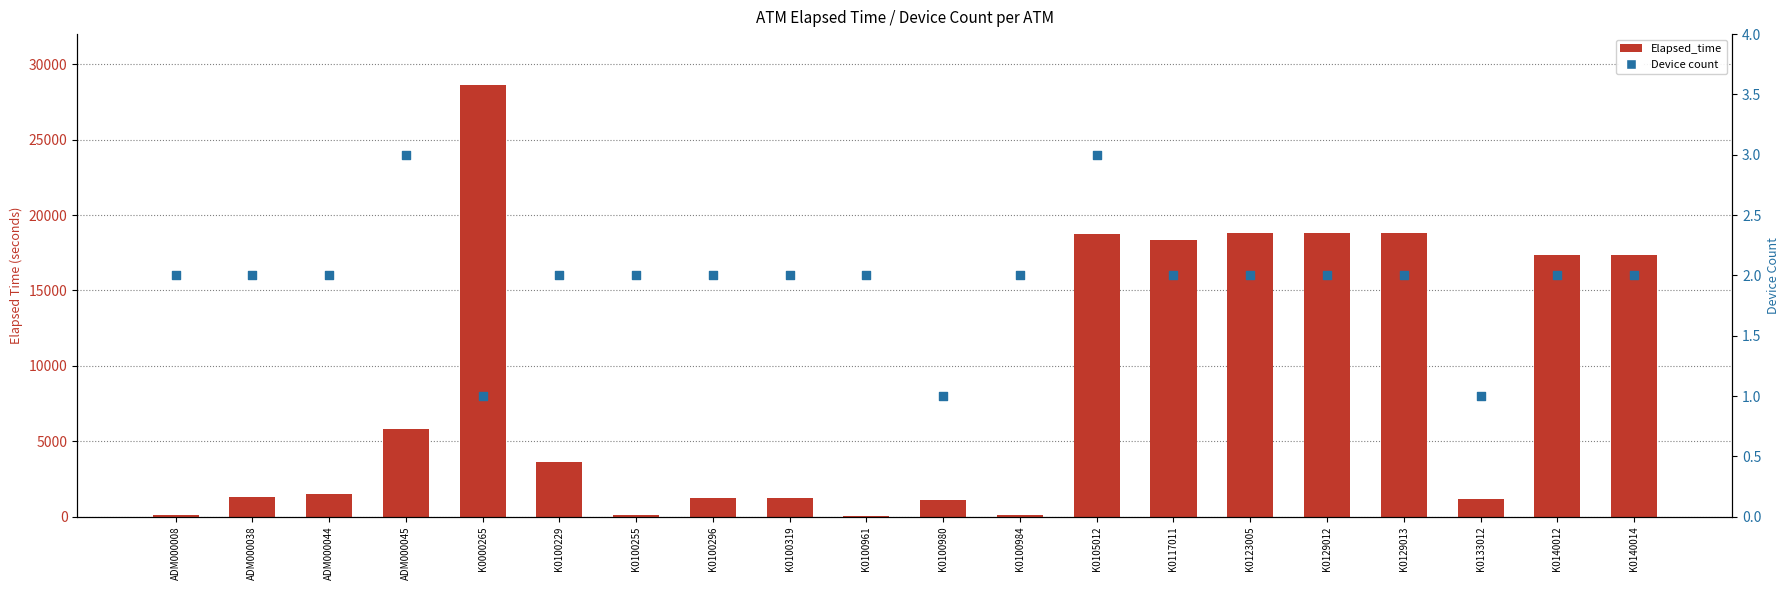

At which category is the sum across all series the highest?

K0000265